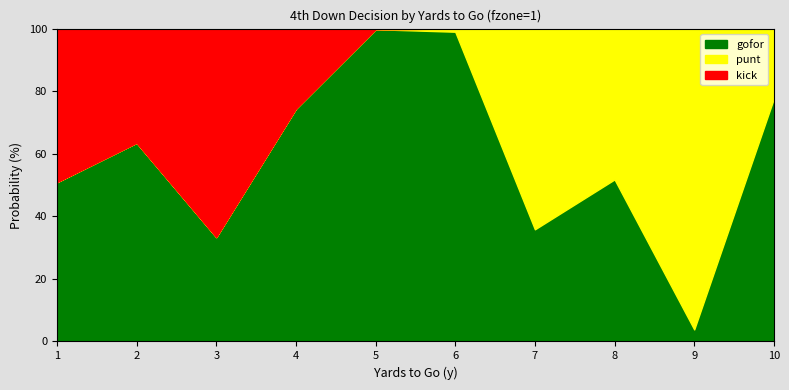

Reading left to right, extract all data points from this chart.

gofor: 0.5	0.6	0.3	0.7	1.0	1.0	0.4	0.5	0.0	0.8
punt: 0.0	0.0	0.0	0.0	0.0	0.0	0.6	0.5	1.0	0.2
kick: 0.5	0.4	0.7	0.3	0.0	0.0	0.0	0.0	0.0	0.0